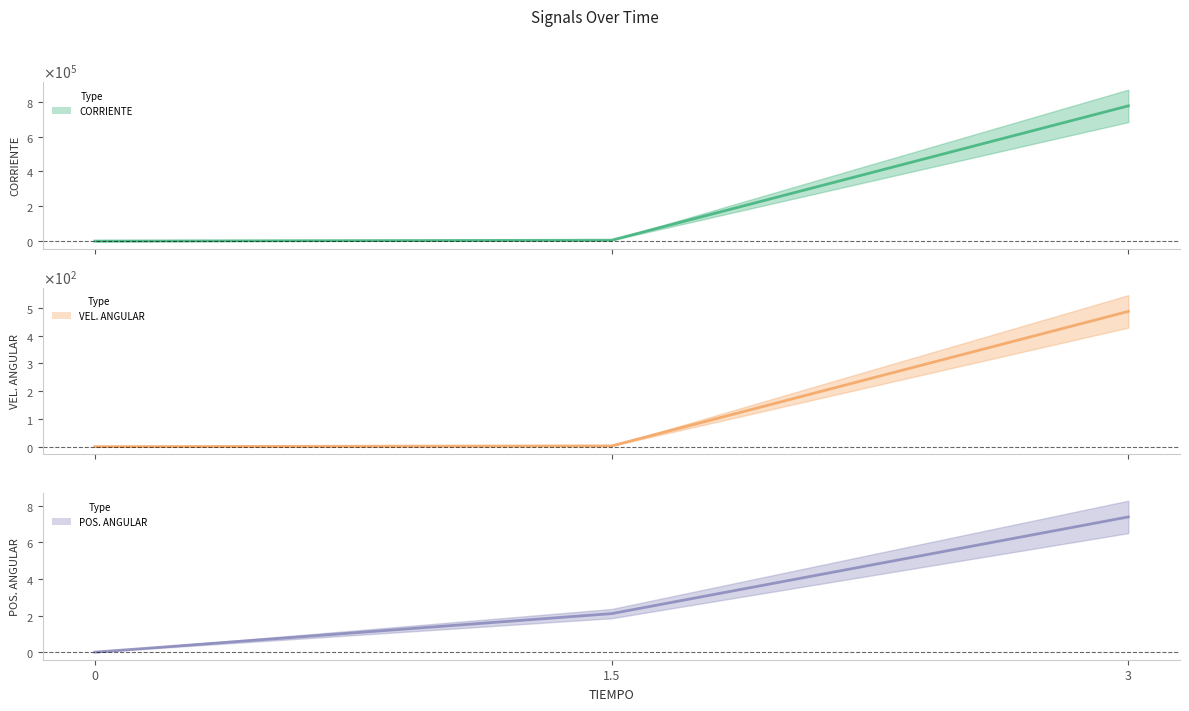

Where does the VEL. ANGULAR (mean) series first go above 2?

1.5